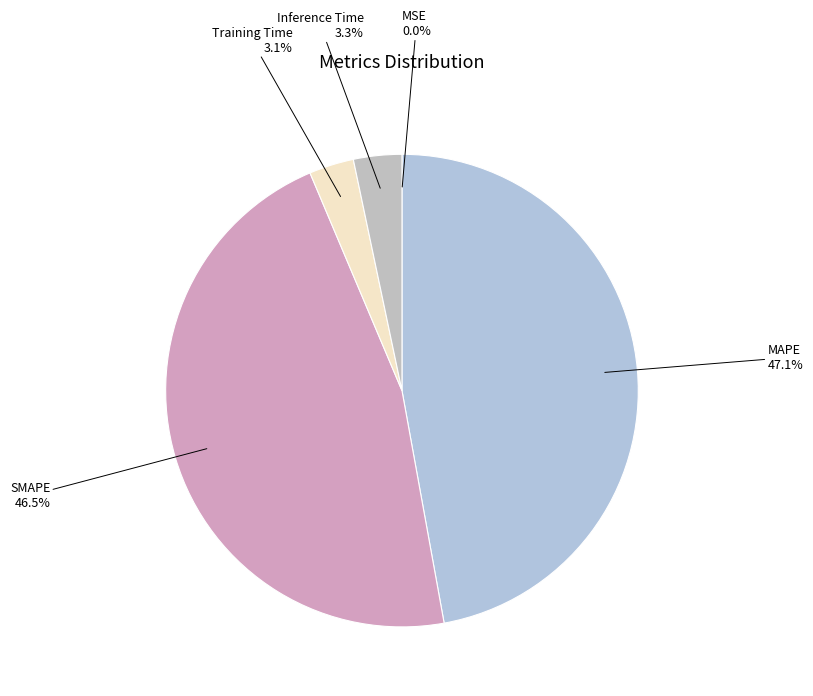

True or false: Training Time accounts for 14% of the total.

False